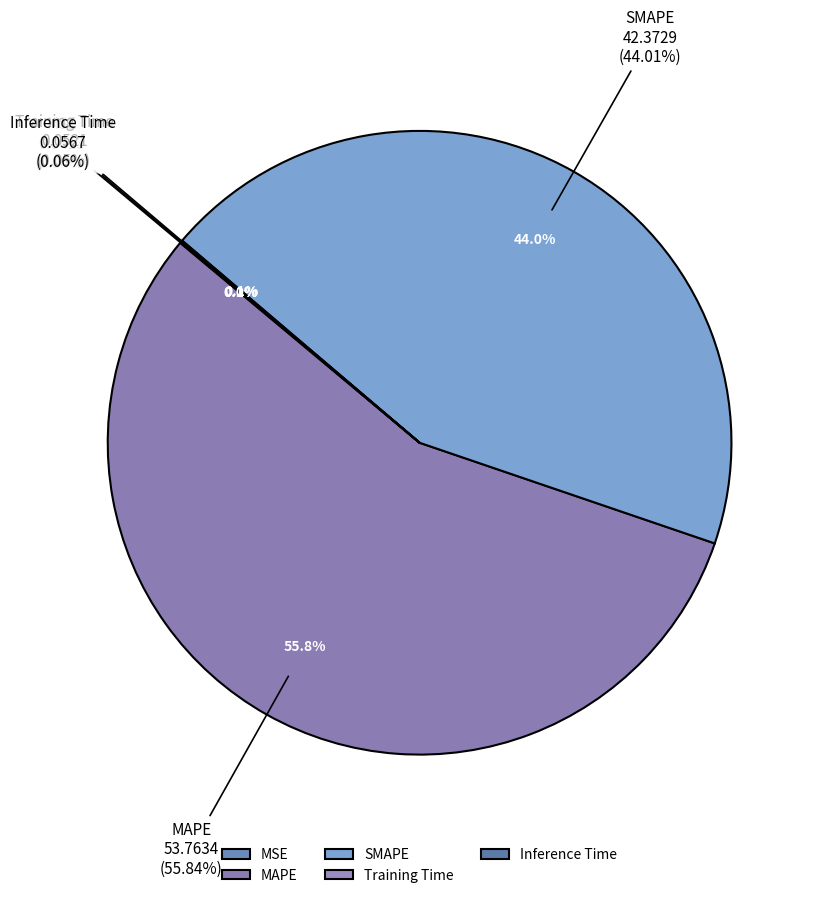

Do MSE and Training Time together represent more than half of the pie?

No